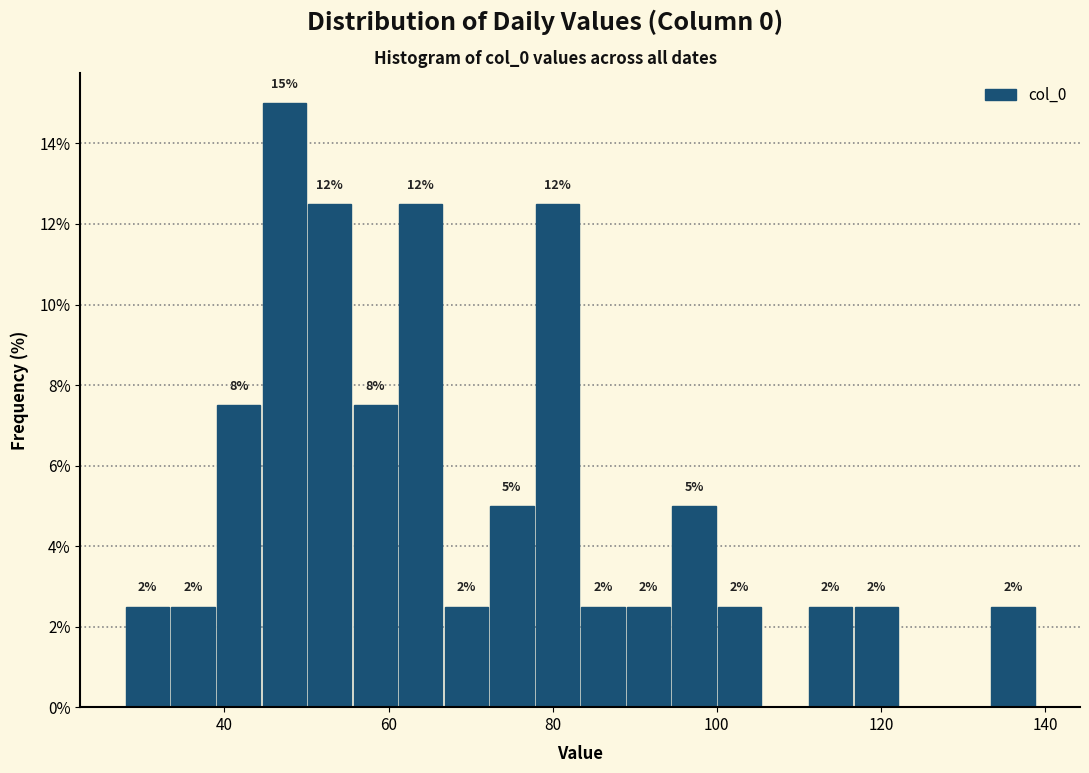

Around what value on the x-axis is the tallest bar? Give the approximate position of its centre, as read against the axis.

48